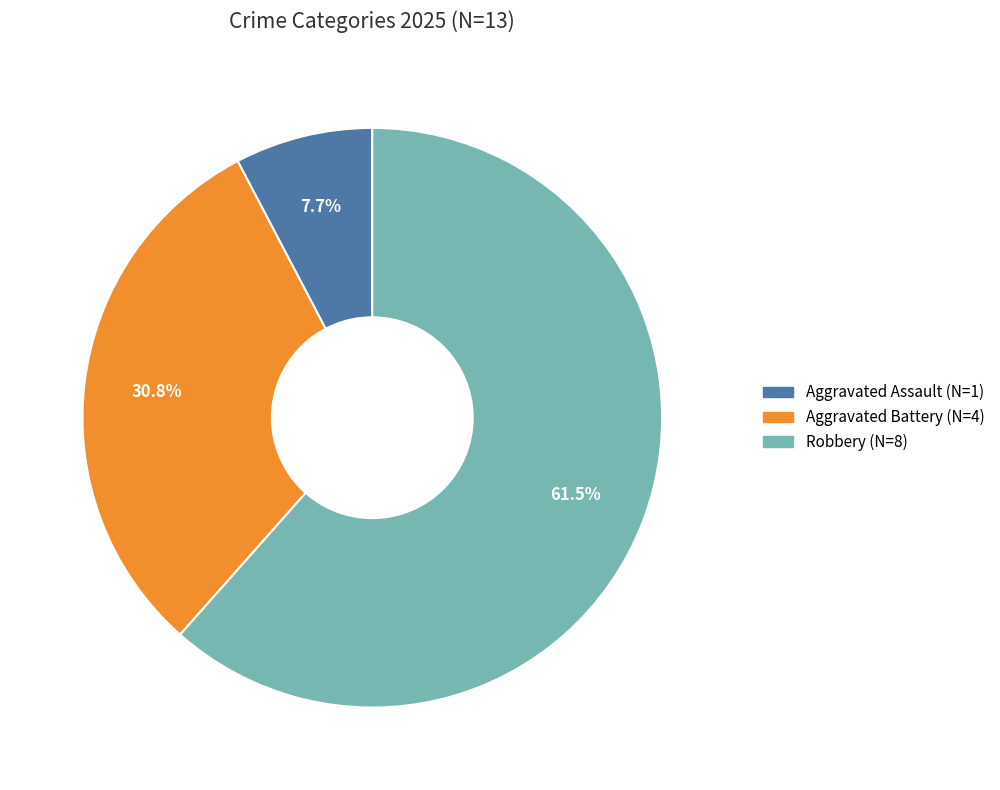

Which category accounts for the majority?

Robbery